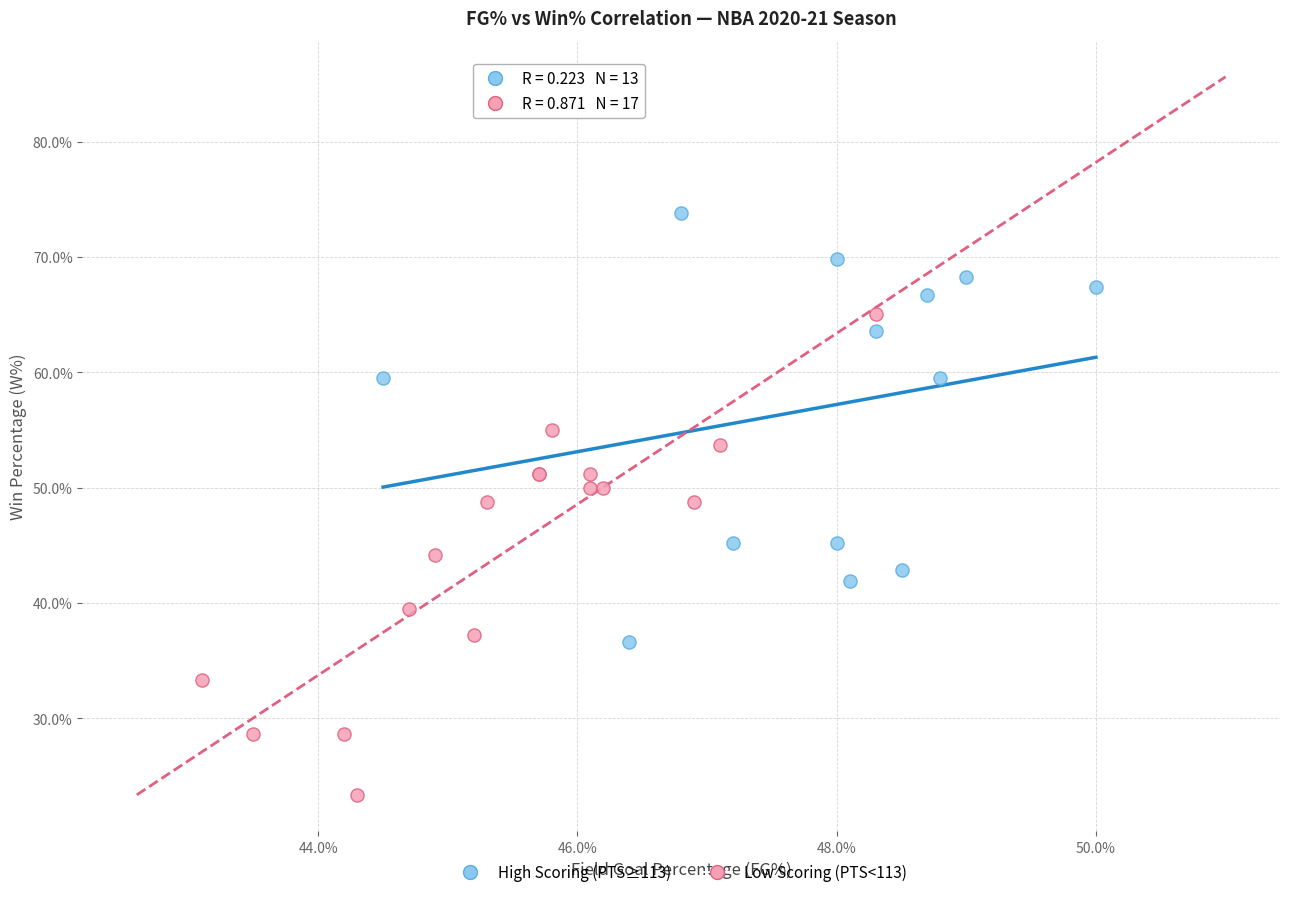

What are all the series names shown in the legend?

High Scoring (PTS≥113), Low Scoring (PTS<113)